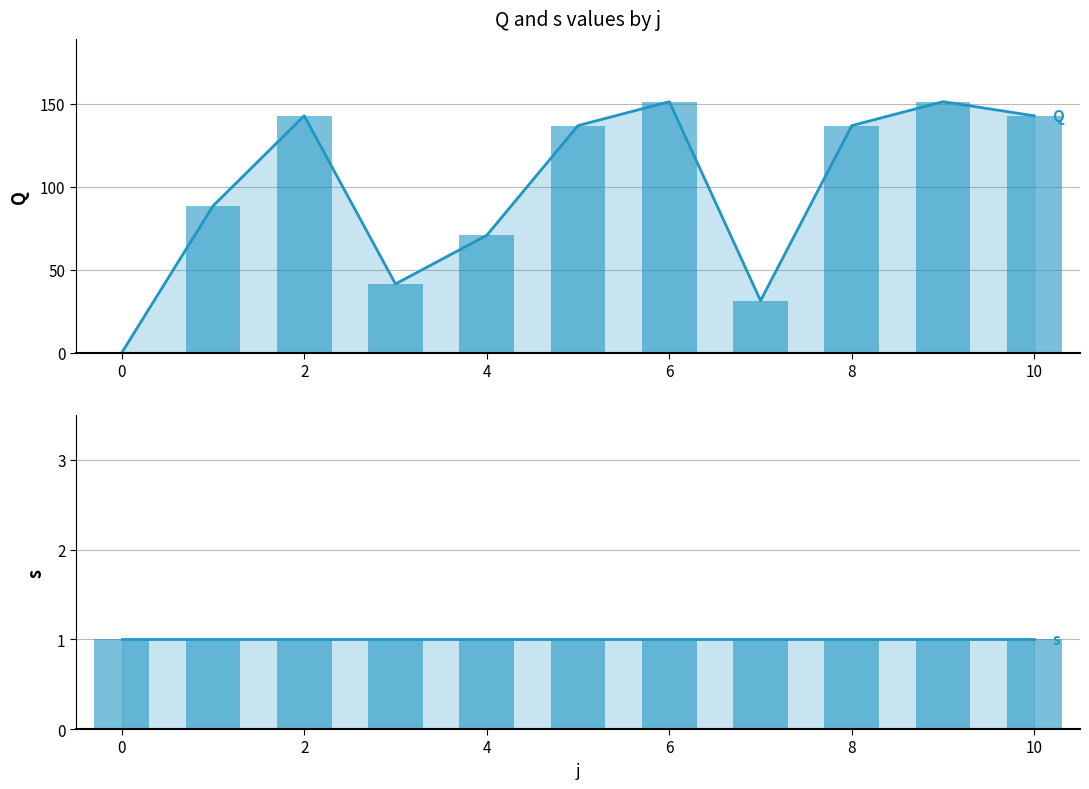

Reading left to right, what are all the values shown in this chart?

Q (line): 0.0	88.4	142.6	41.5	70.7	136.7	151.1	31.4	136.7	151.1	142.6
Q: 0.0	88.4	142.6	41.5	70.7	136.7	151.1	31.4	136.7	151.1	142.6
s (line): 1.0	1.0	1.0	1.0	1.0	1.0	1.0	1.0	1.0	1.0	1.0
s: 1.0	1.0	1.0	1.0	1.0	1.0	1.0	1.0	1.0	1.0	1.0